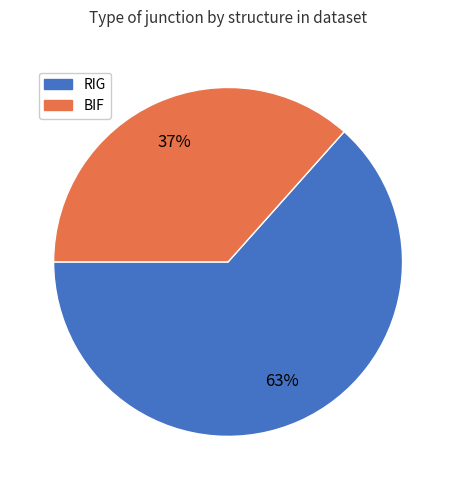

Is it true that RIG is 63% of the pie?

True